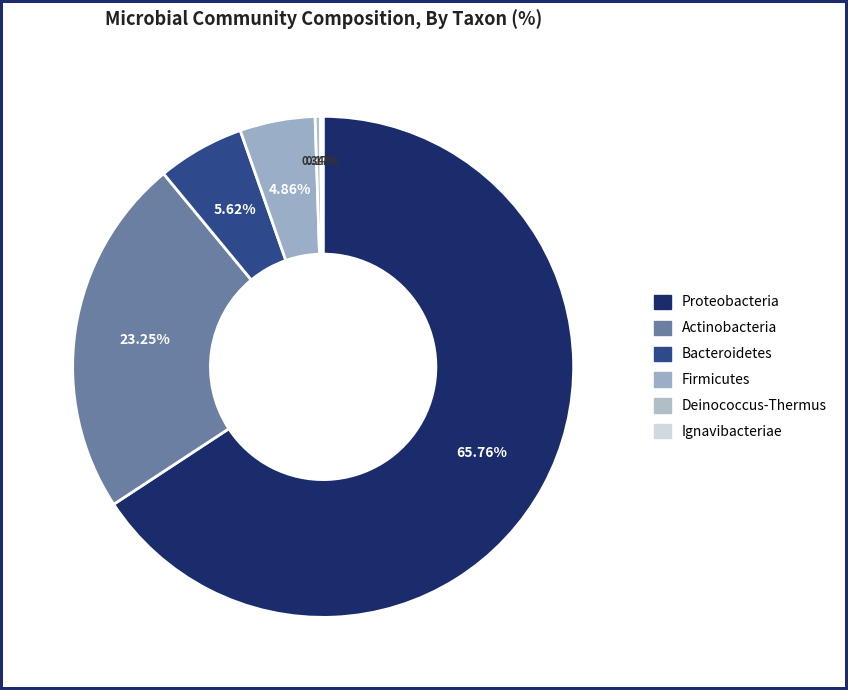

Is Ignavibacteriae the majority of the pie?

No